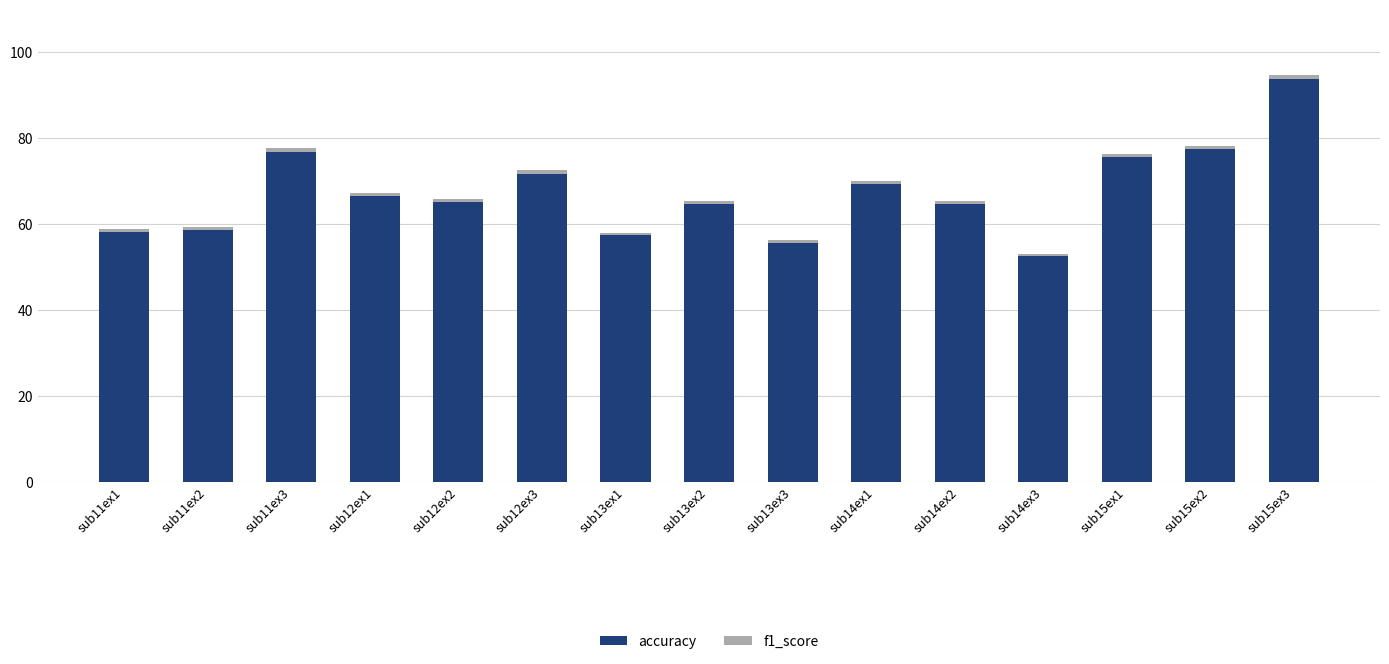

At which category is the sum across all series the highest?

sub15ex3